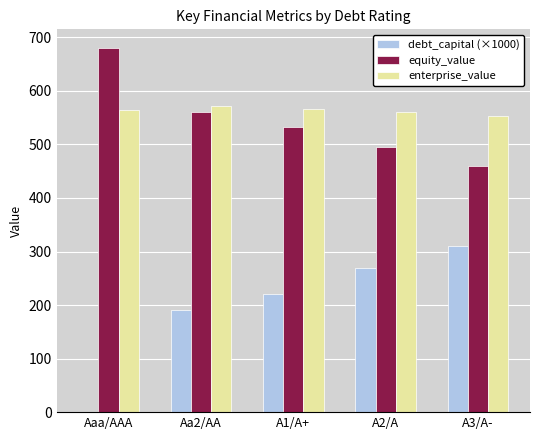

Between Aaa/AAA and A1/A+, which series saw the biggest shift?

debt_capital (×1000)